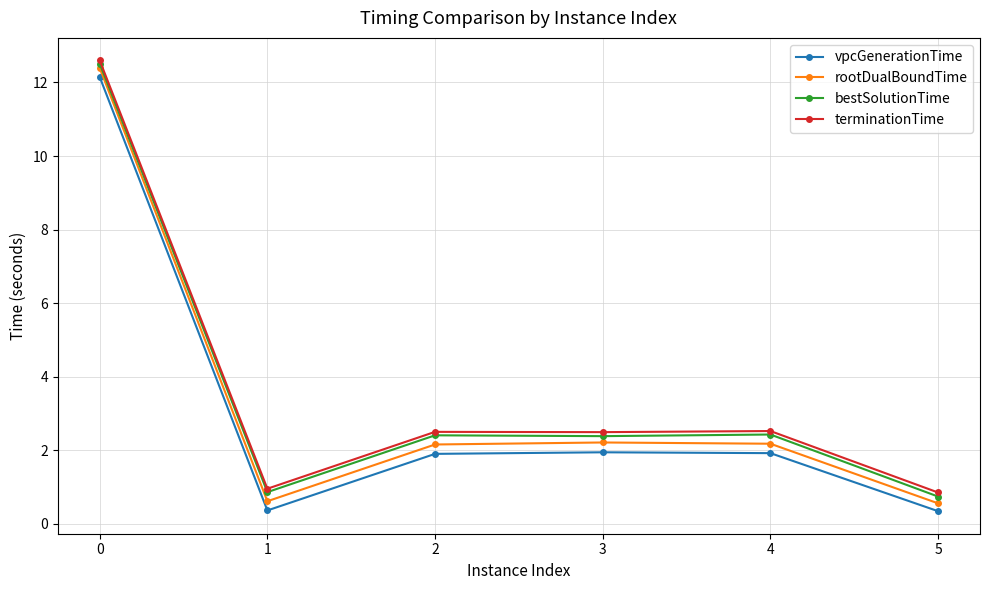

True or false: vpcGenerationTime has more than 2 points higher than both neighbors.

False